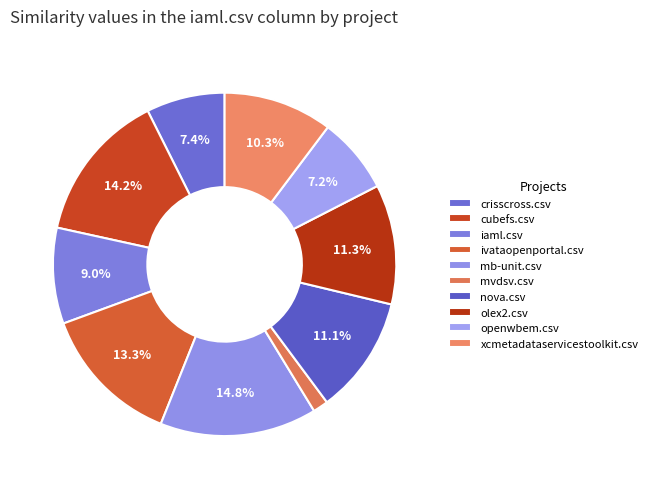

To the nearest percent, what percentage of the pie is nova.csv?

11%